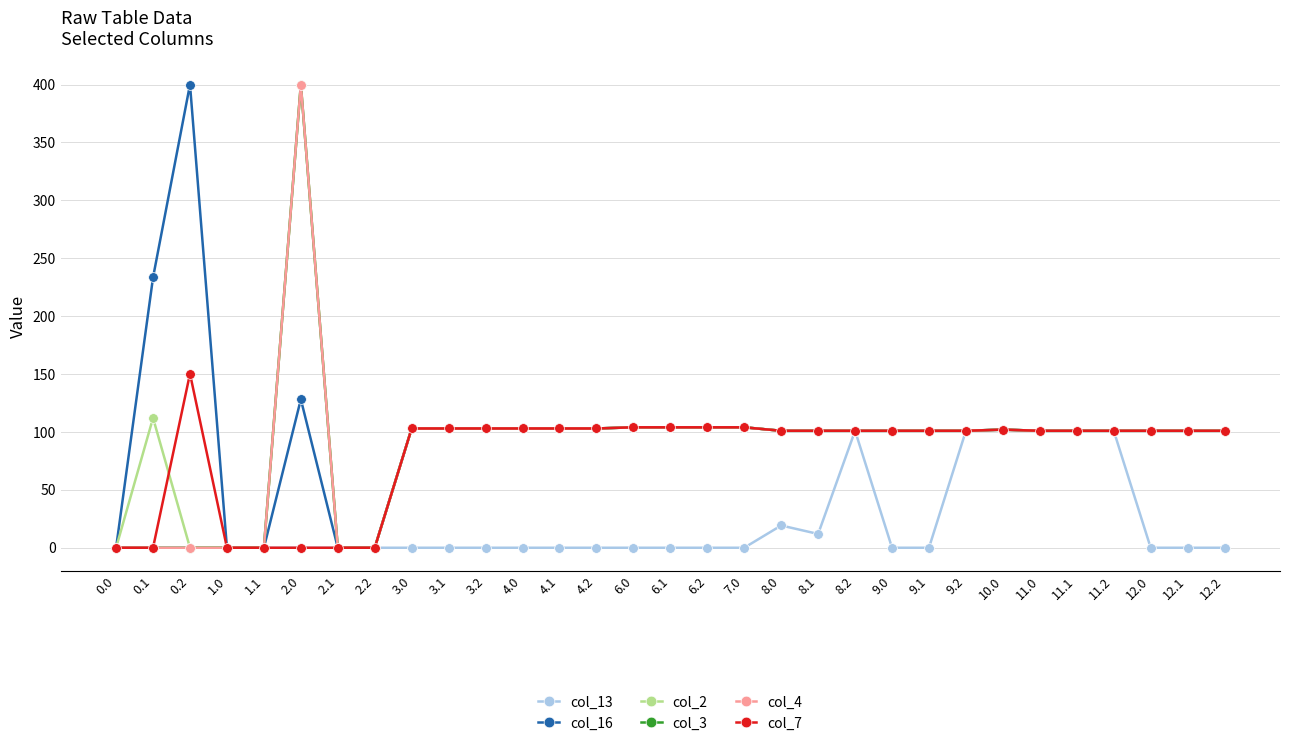

Does the chart have visible grid lines?

Yes